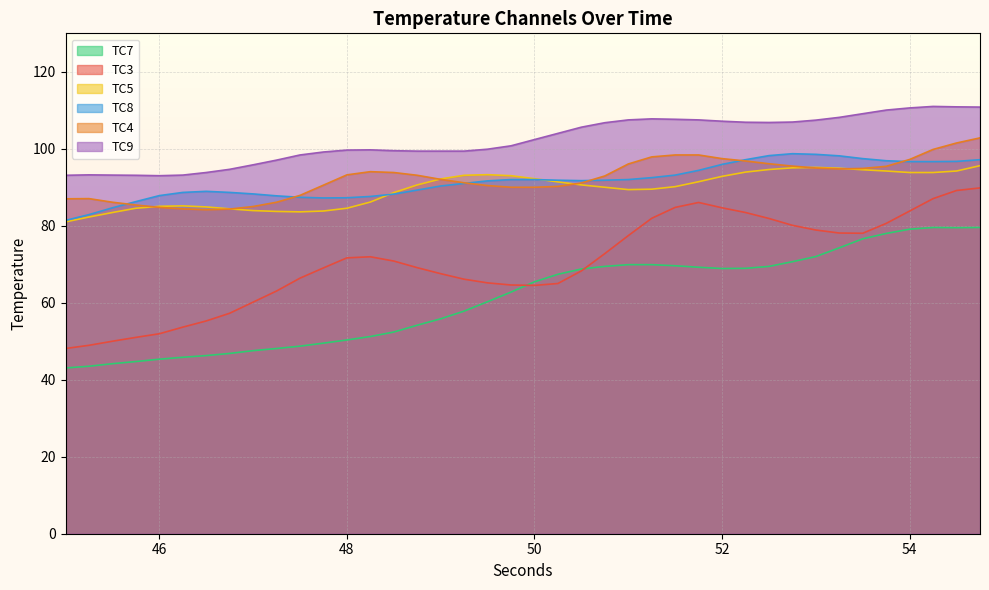

Which series has the largest total across all categories?

TC9